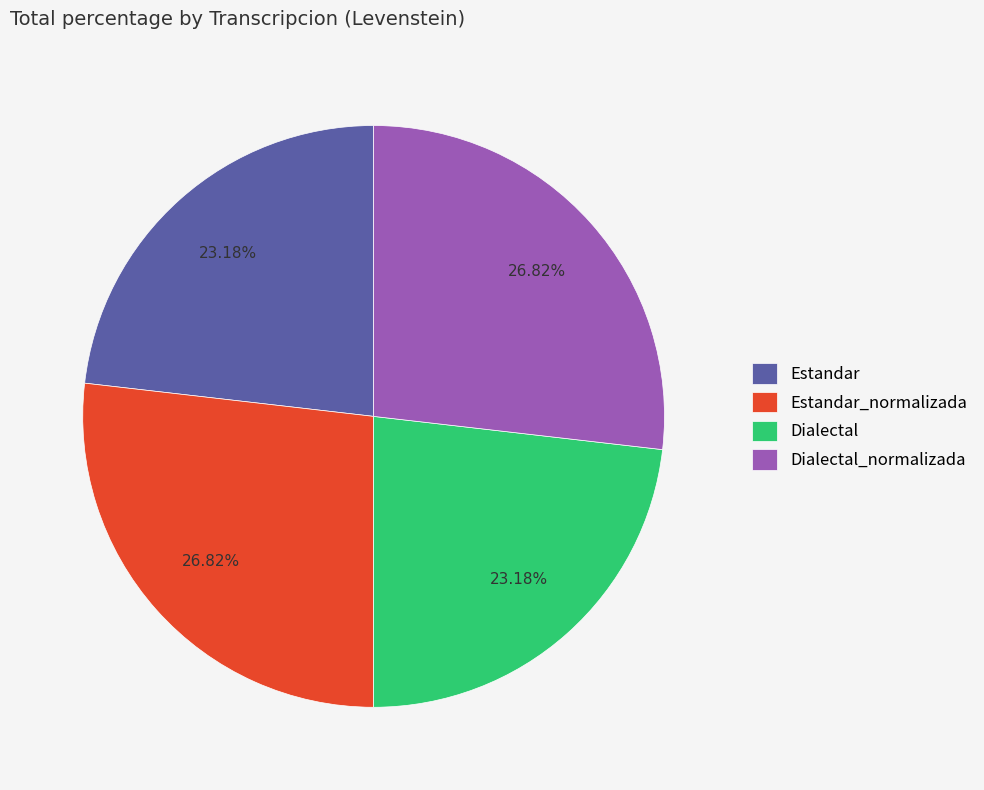

What percentage do Dialectal and Estandar_normalizada together represent?

50.0%